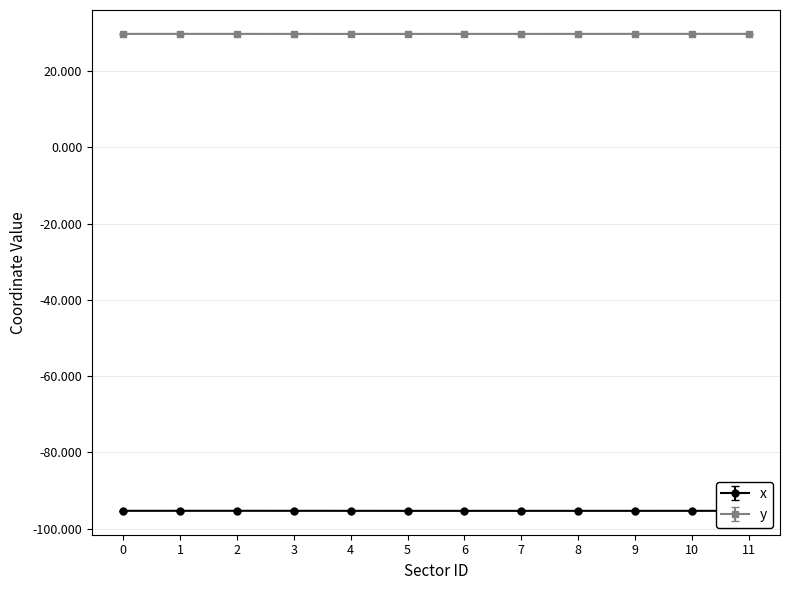

True or false: x and y intersect in this chart.

False